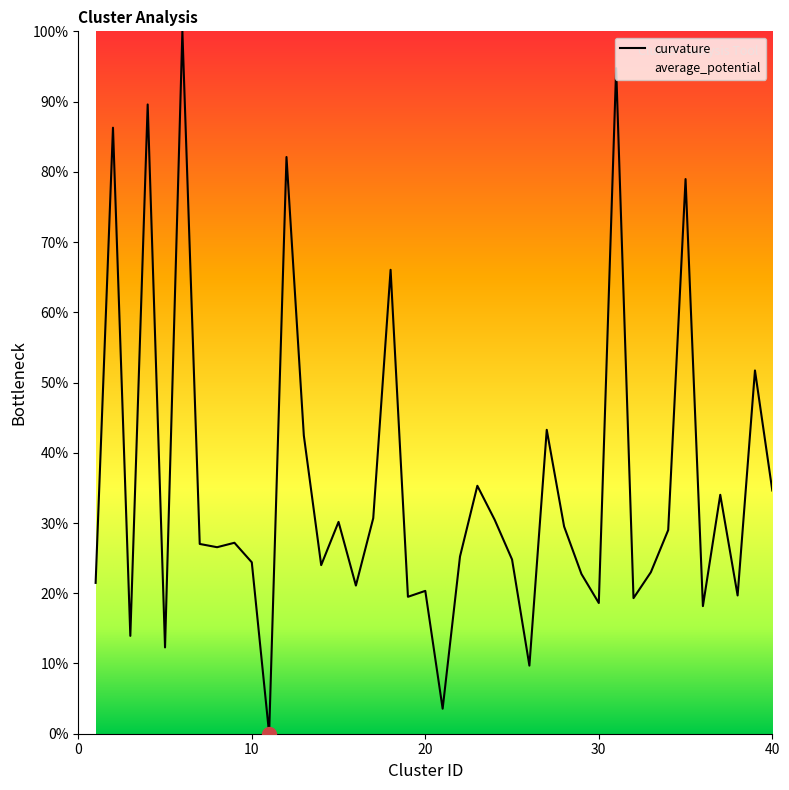

Does the chart display data point markers on the line(s)?

No